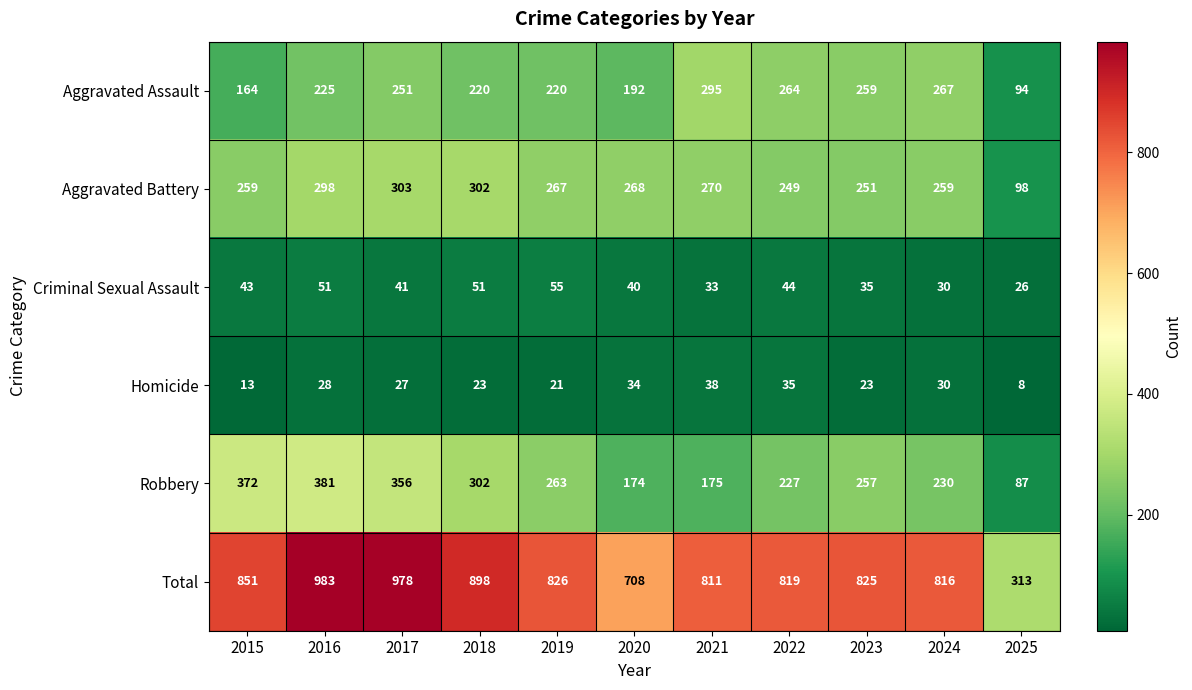

Which category has the lowest value across all series?

2025